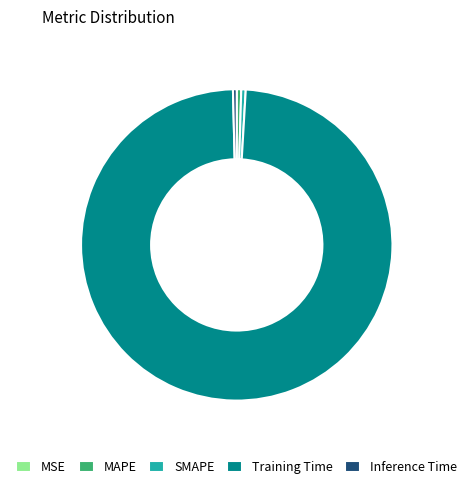

Does any single category account for the majority?

Yes